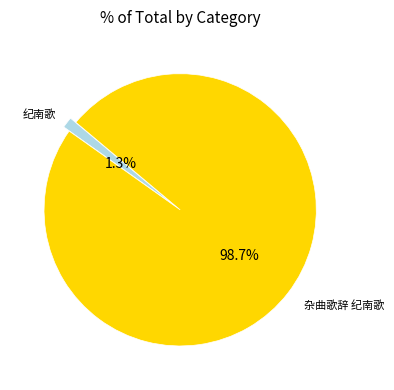

How many segments does this pie chart have?

2